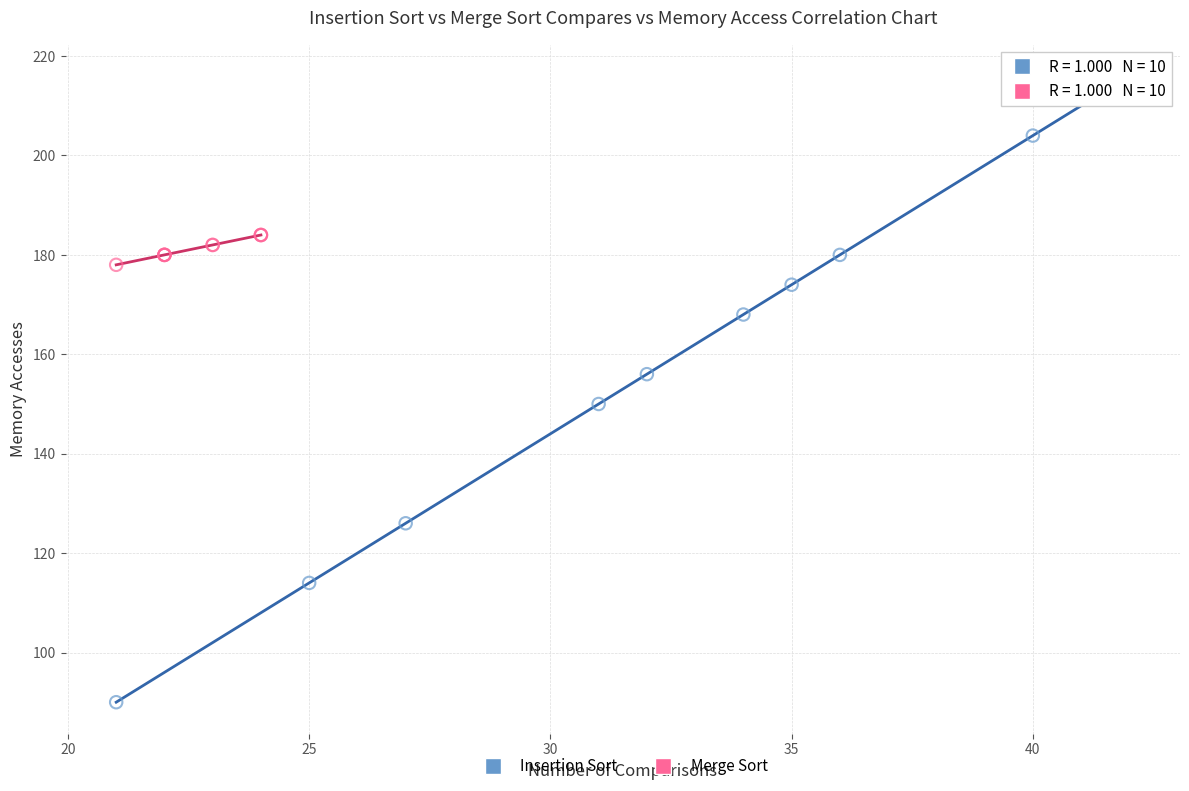

Which series contains the highest Y value?

Insertion Sort